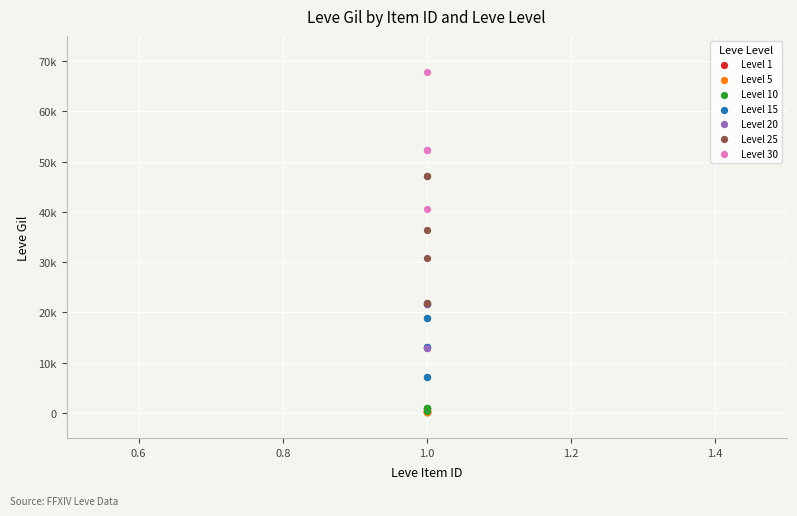

Which series contains the highest Y value?

Level 30